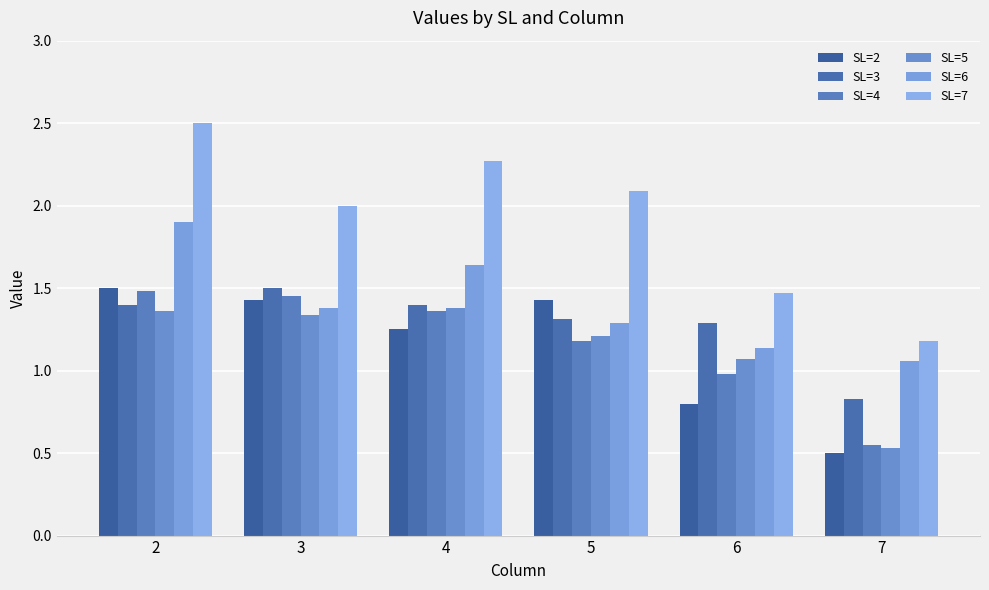

What is the sum of the SL=6 values at 3 and 7?

2.4